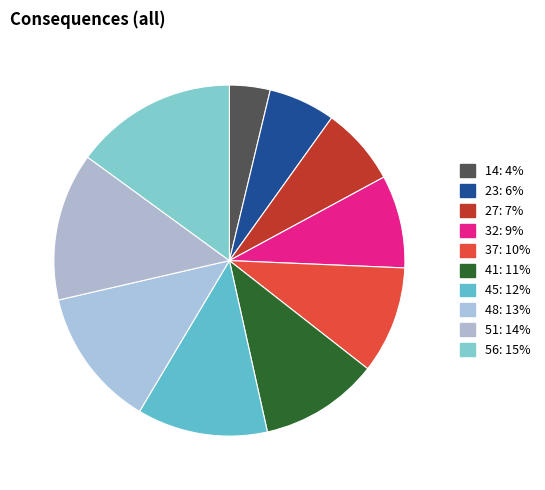

To the nearest percent, what percentage of the pie is 51?

14%